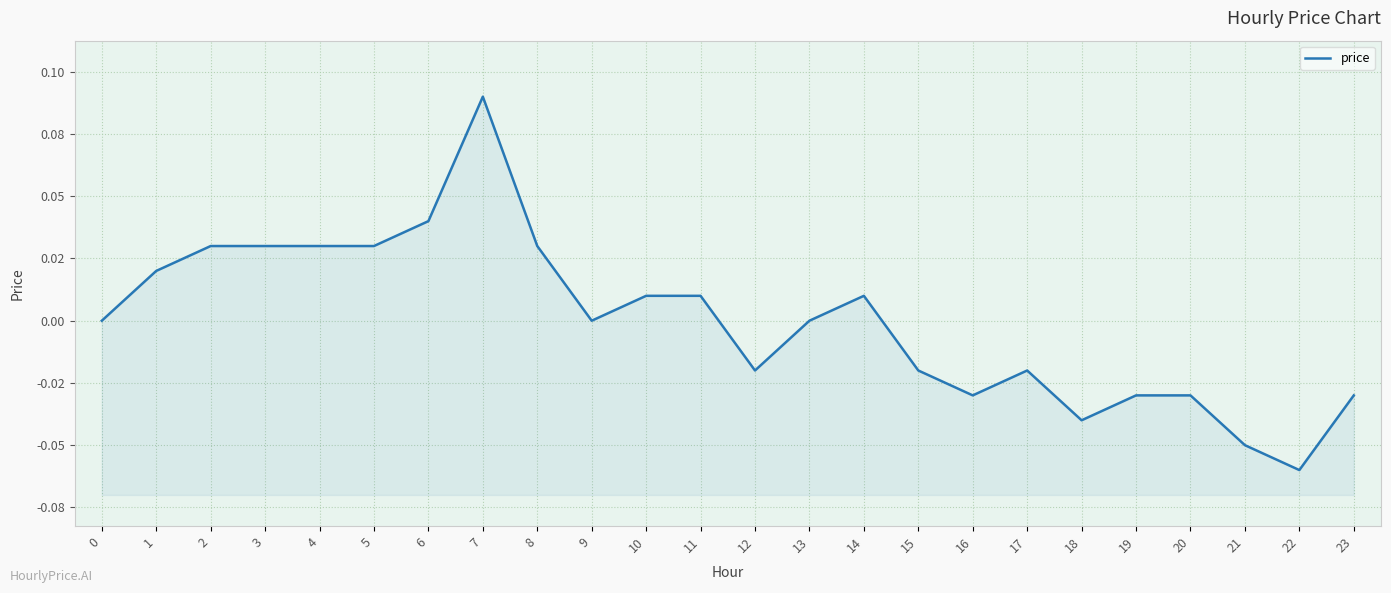

The value at 1 is 0.0. True or false?

True